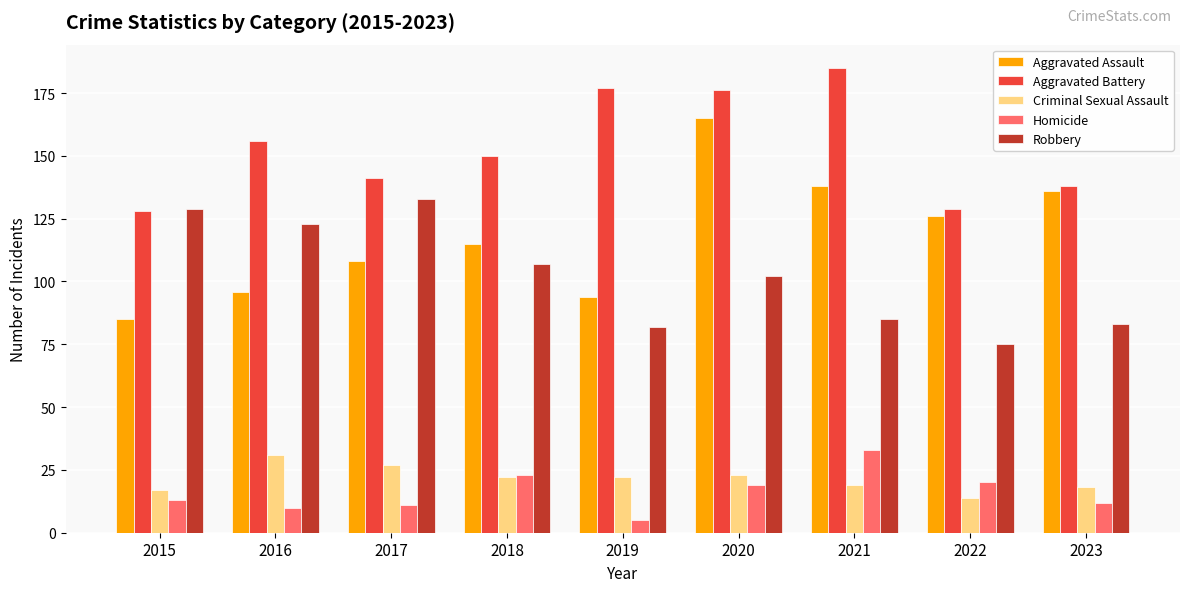

What is the difference between the highest and lowest values at 2022?

115